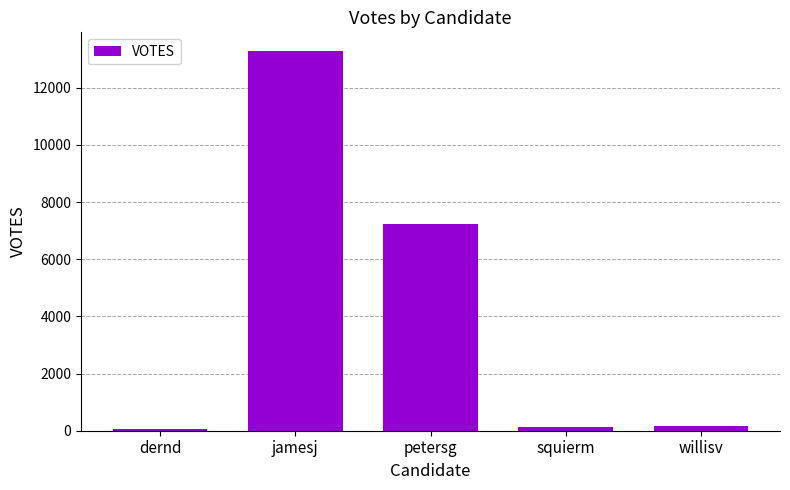

How many bars are there in total?

5